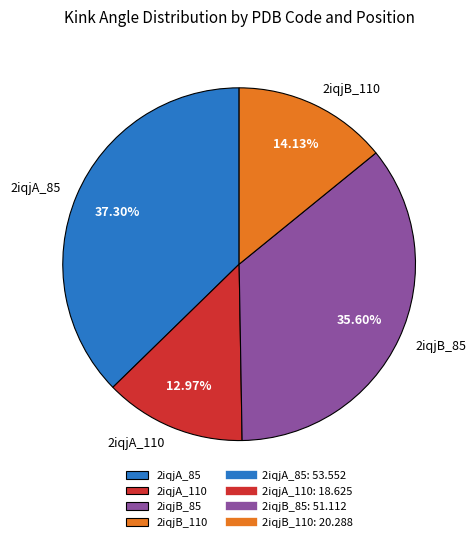

To the nearest percent, what portion does 2iqjA_110 represent?

13%